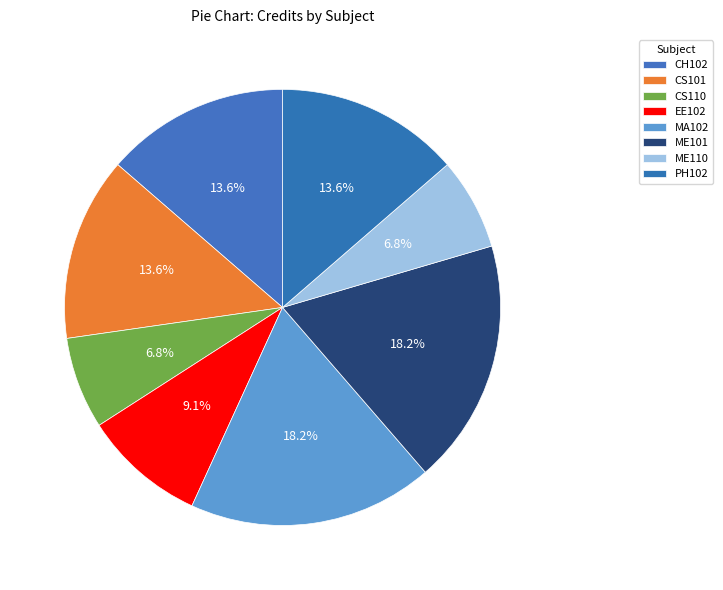

Between ME101 and MA102, which is larger?

ME101